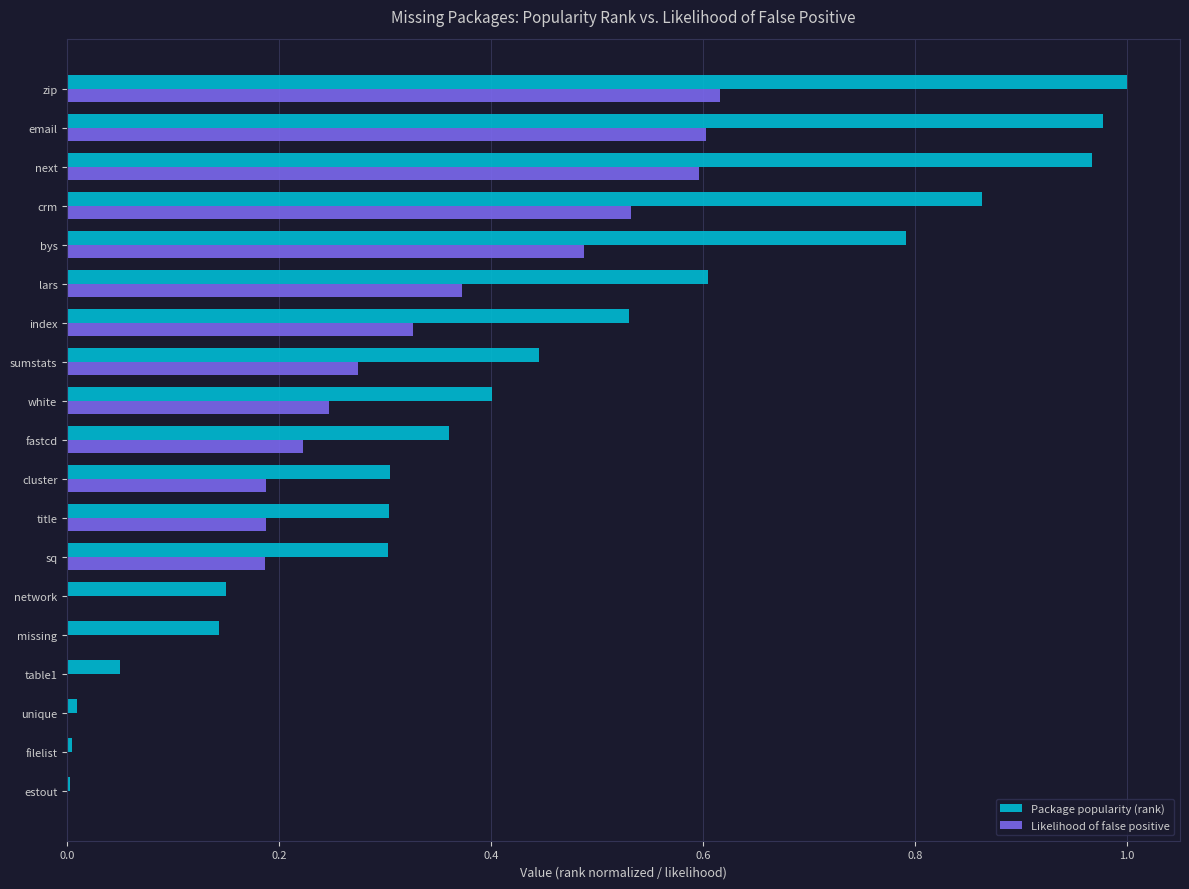

Is the value of Package popularity (rank) at bys greater than the value of Likelihood of false positive at crm?

Yes